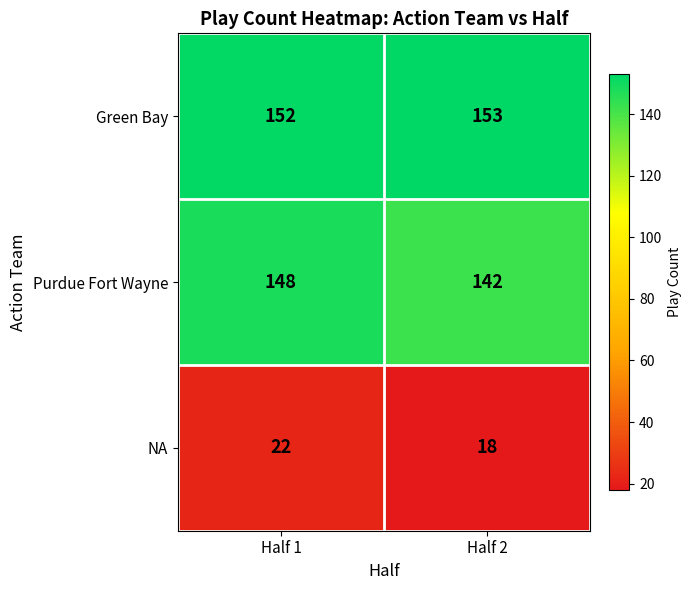

At how many categories does at least one series exceed 115?

2